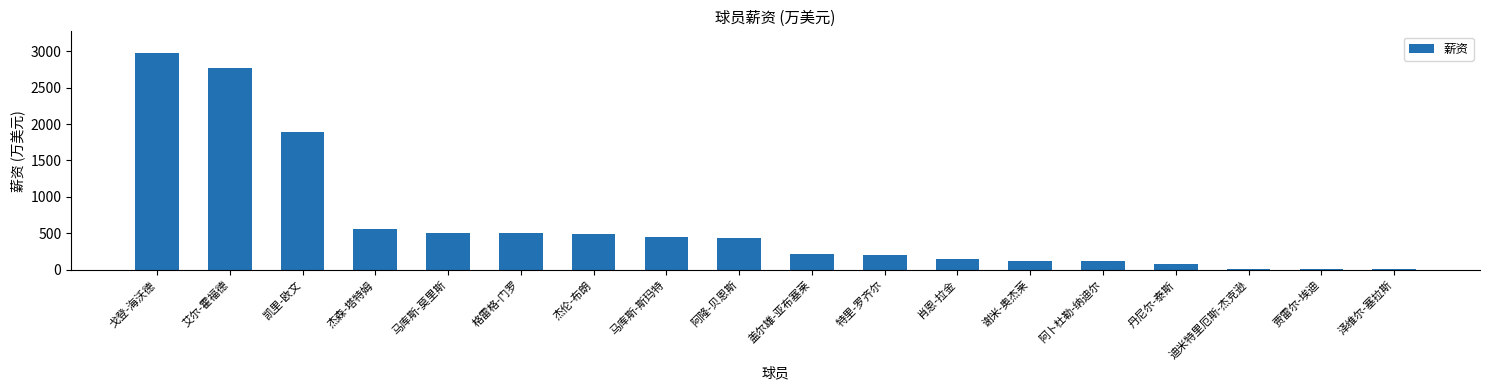

What is the change in value from 艾尔-霍福德 to 马库斯-莫里斯?

-2273